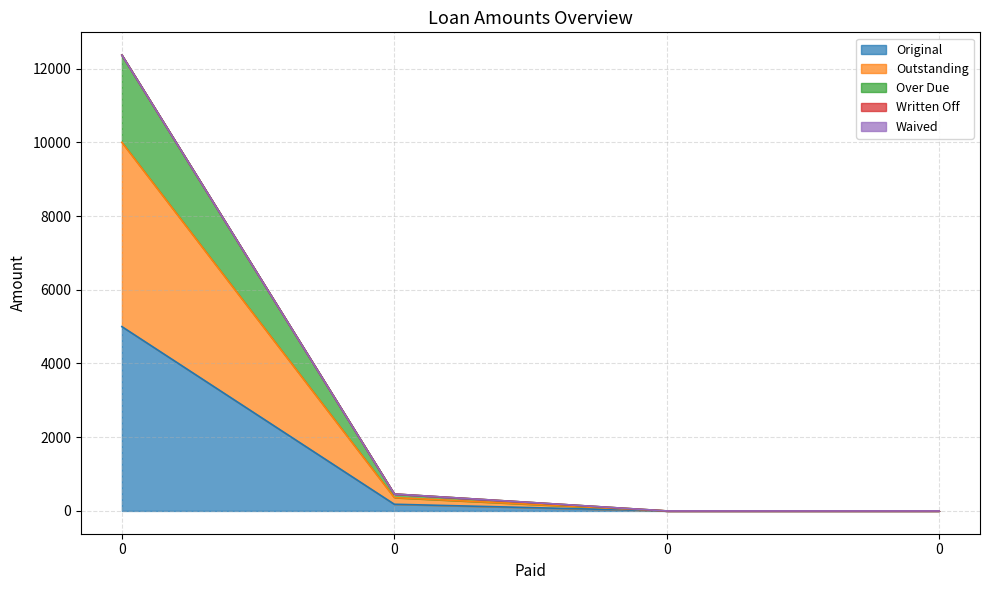

Does the chart display data point markers on the line(s)?

No